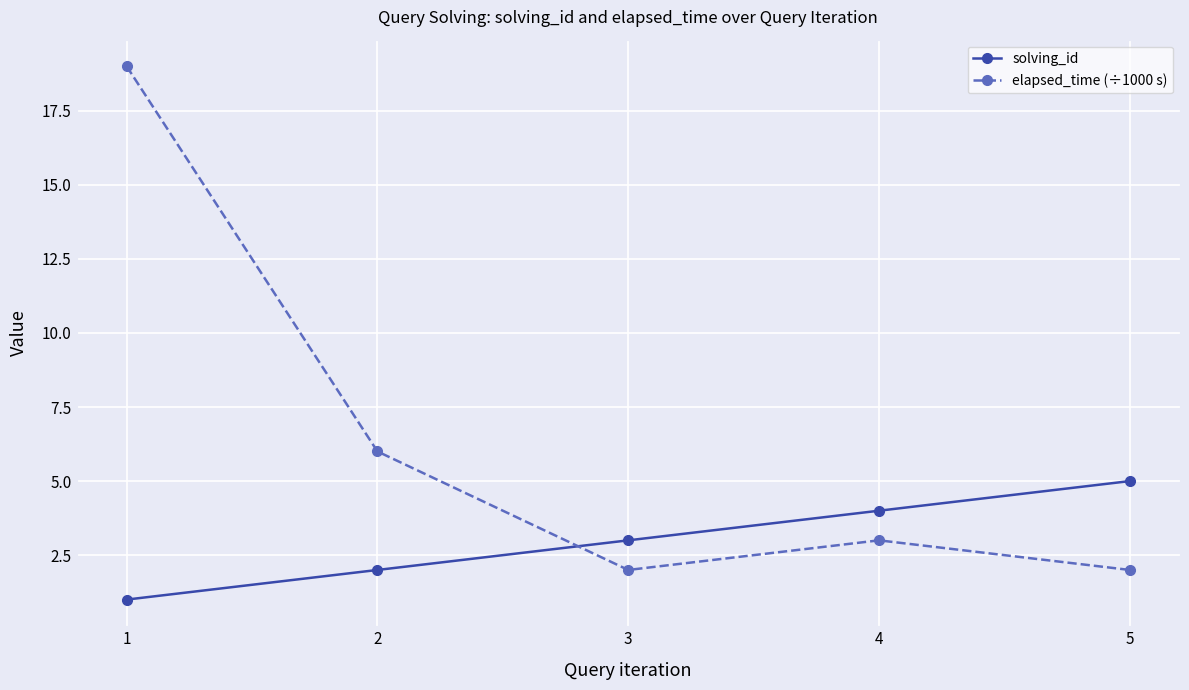

What is the total value across all series at 3?

5